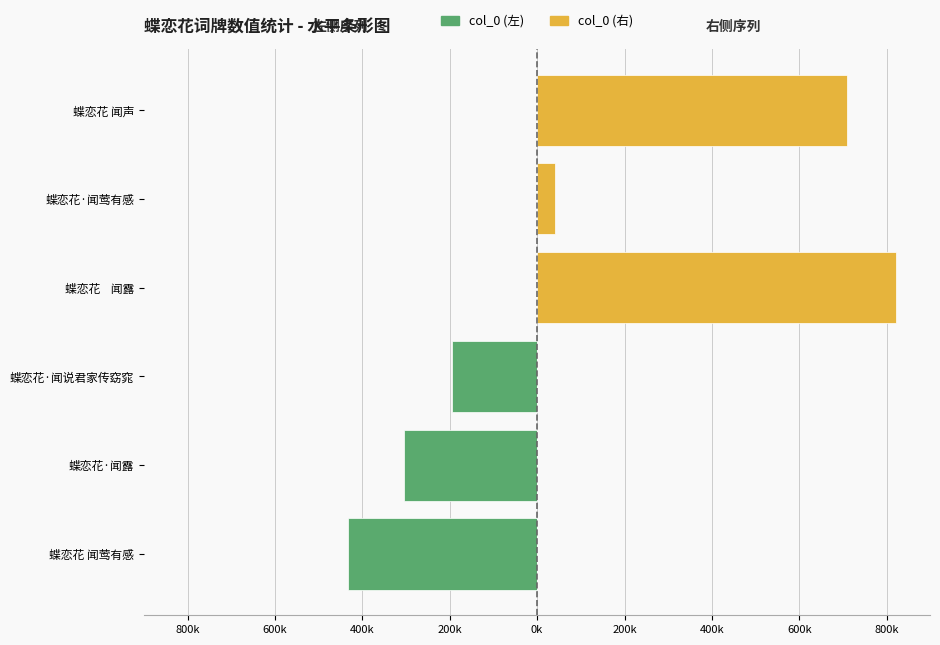

What value does the col_0 (右) series have at 蝶恋花·闻莺有感?

41758